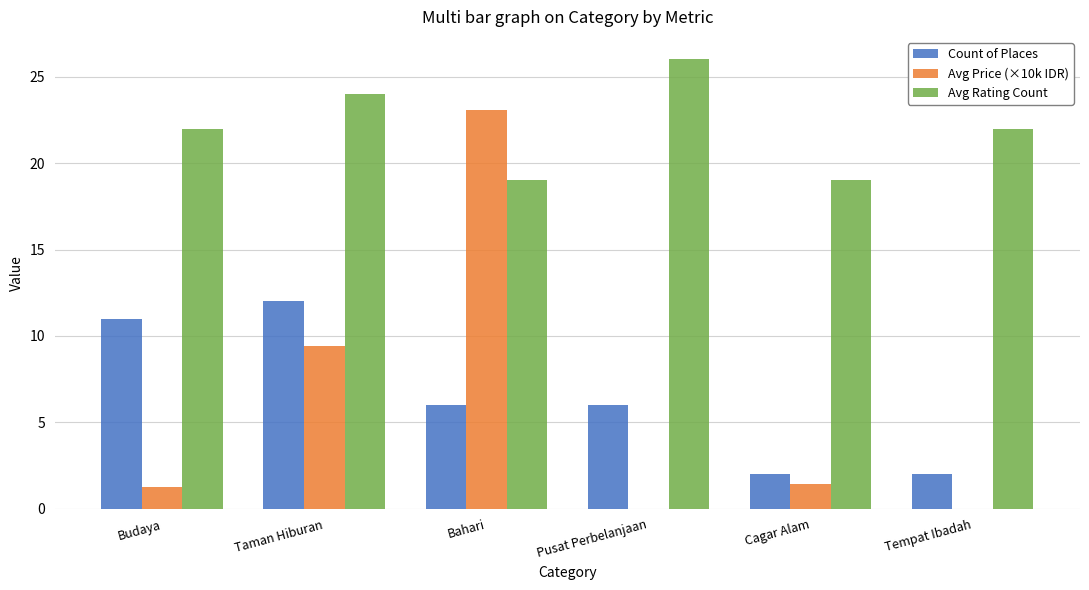

Which series has the widest spread of values?

Avg Price (×10k IDR)